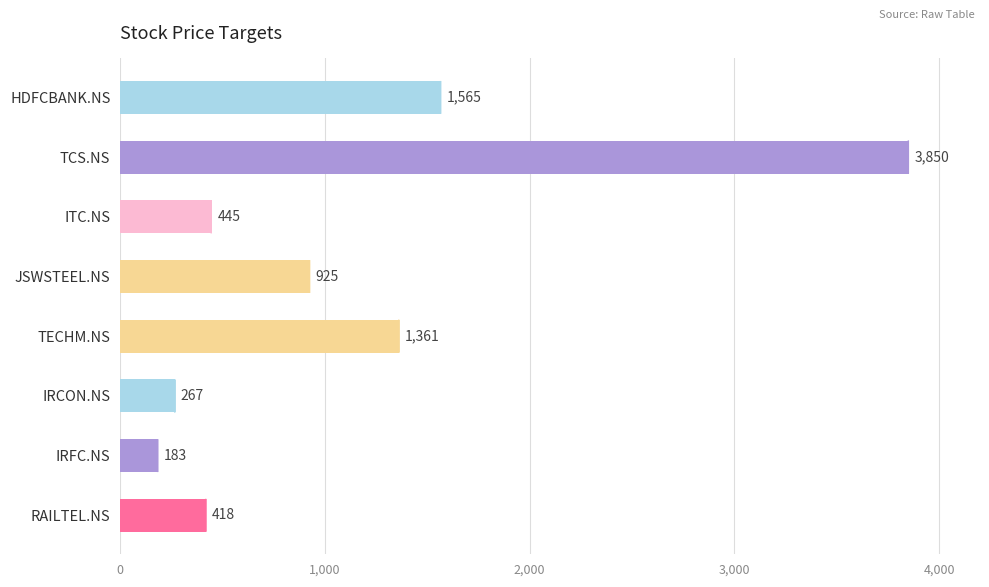

What is the change in value from TCS.NS to TECHM.NS?

-2489